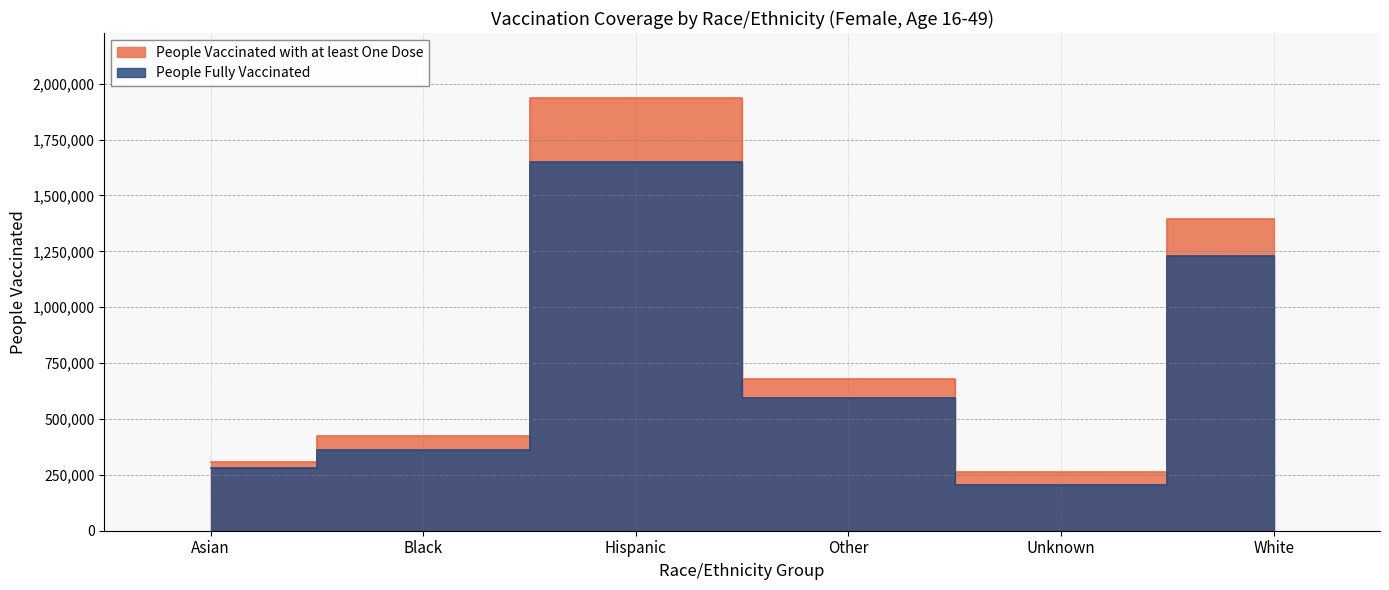

Where is the first local maximum for People Vaccinated with at least One Dose?

Hispanic